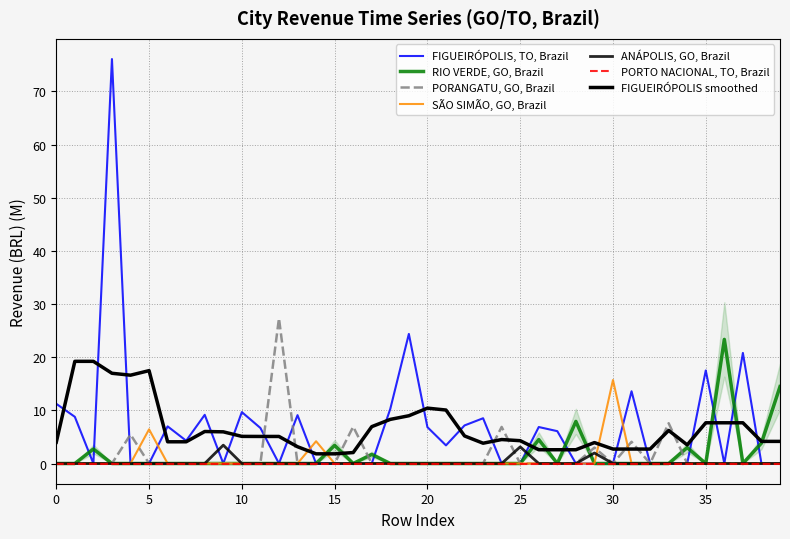

At 32, list the series in order from largest to smallest.

FIGUEIRÓPOLIS, TO, Brazil, RIO VERDE, GO, Brazil, PORANGATU, GO, Brazil, SÃO SIMÃO, GO, Brazil, ANÁPOLIS, GO, Brazil